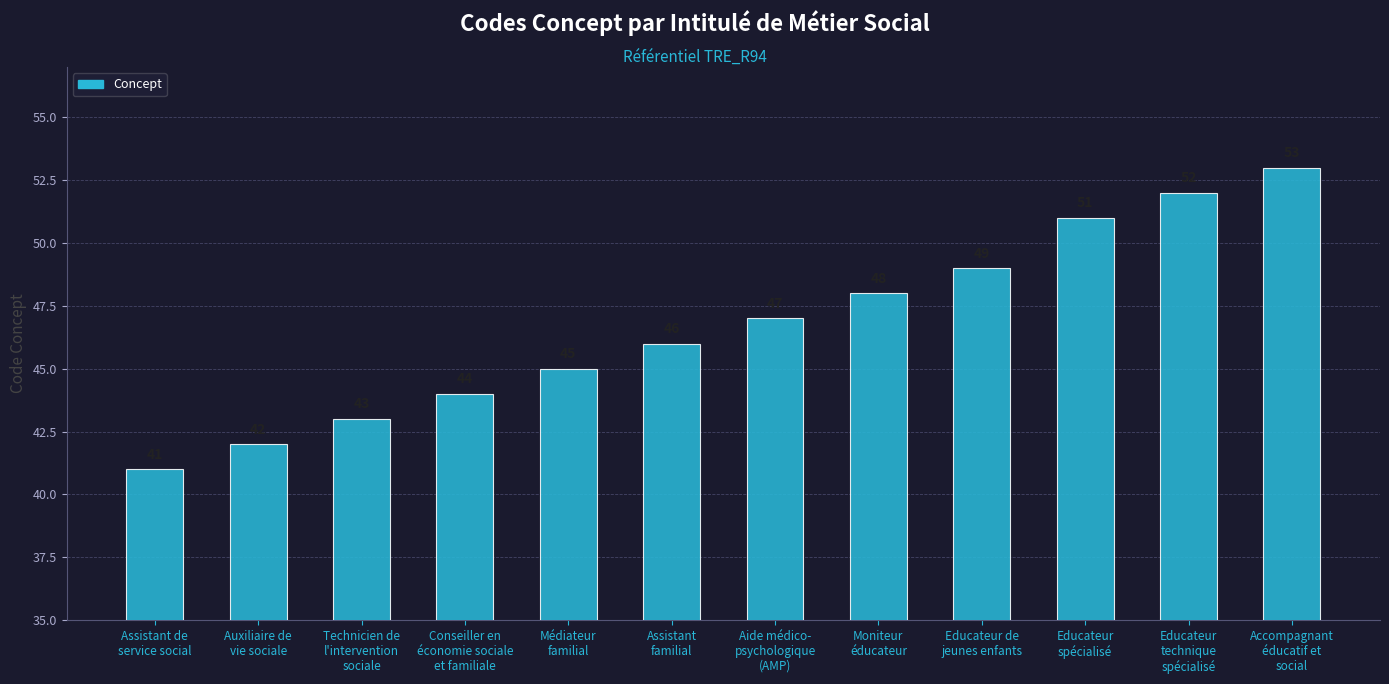

The value at Educateur
spécialisé is 16. True or false?

False